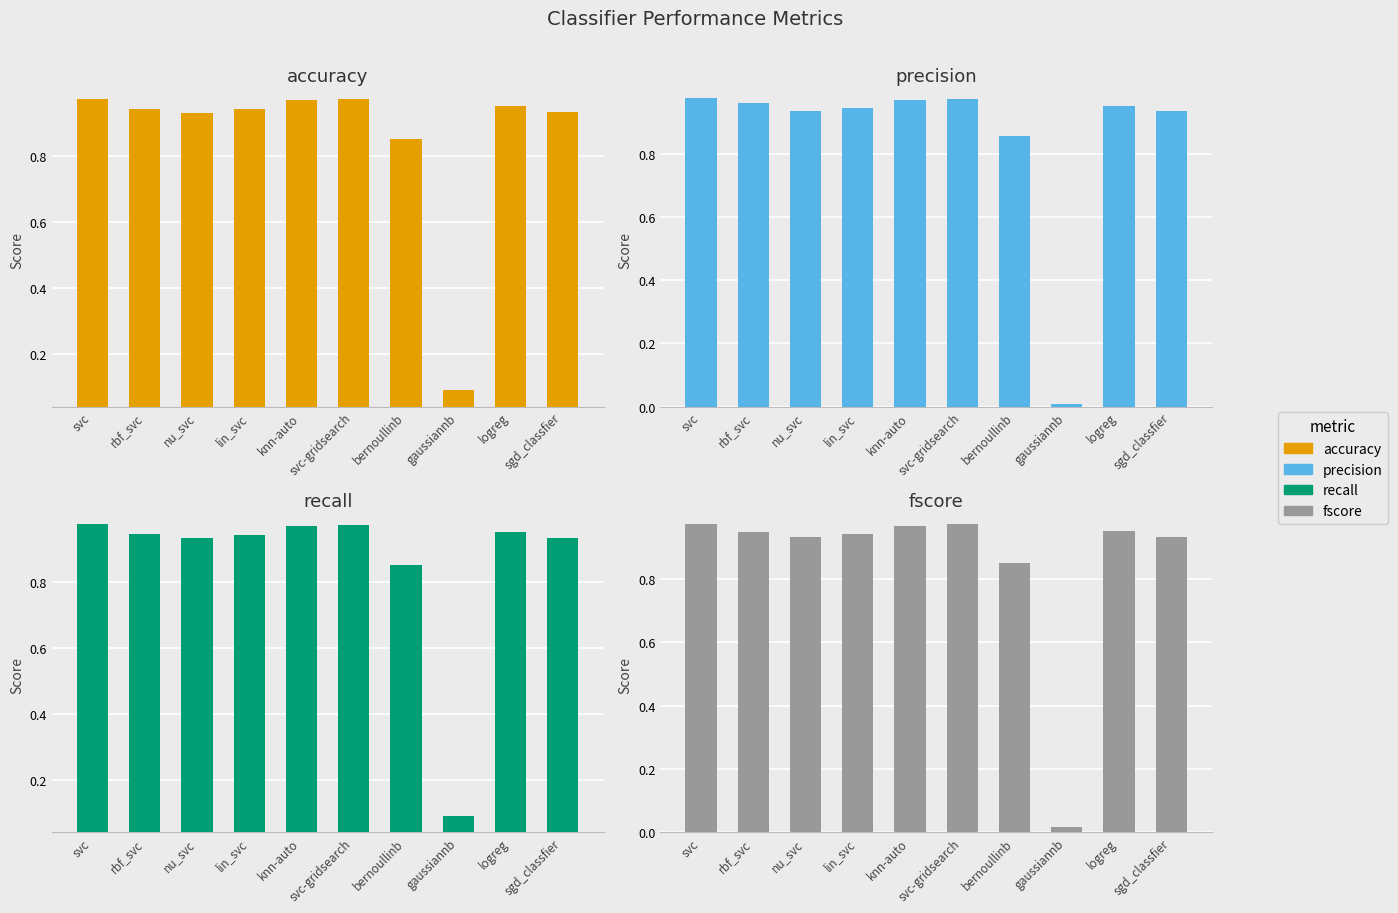

What is the average value of the fscore series?

0.8